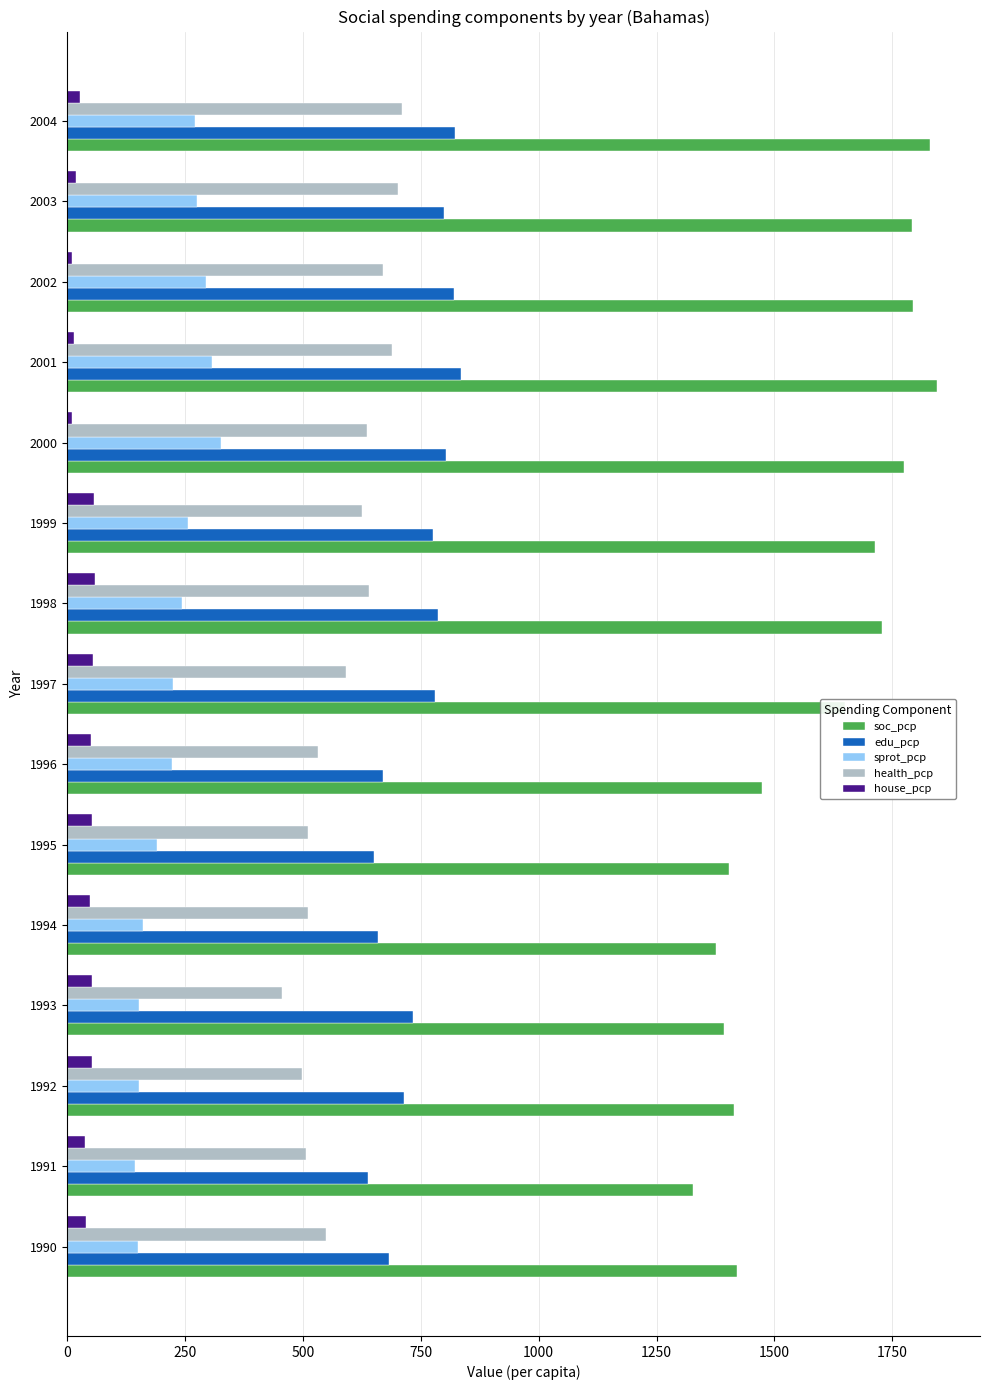

Is the value of sprot_pcp at 1990 greater than the value of soc_pcp at 2000?

No